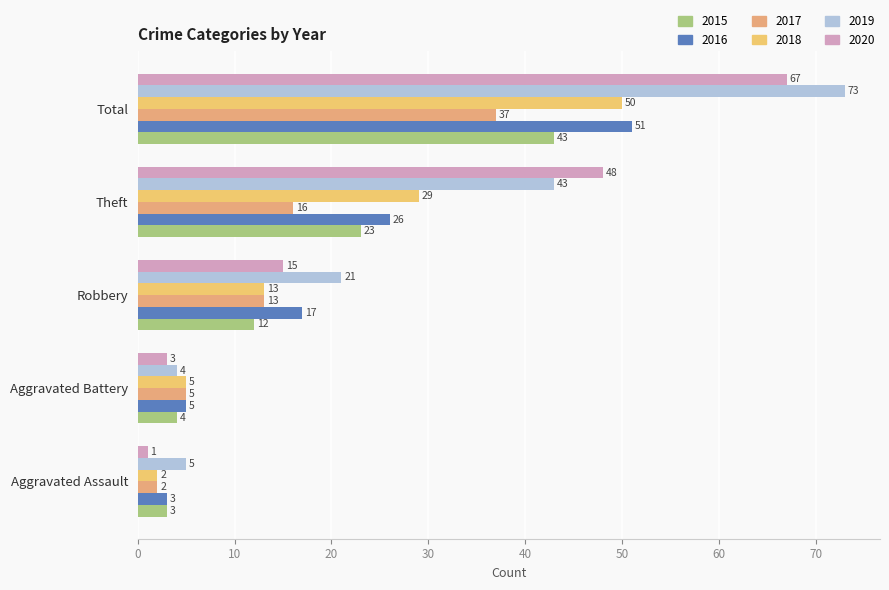

The value of 2018 at Total is 50. True or false?

True